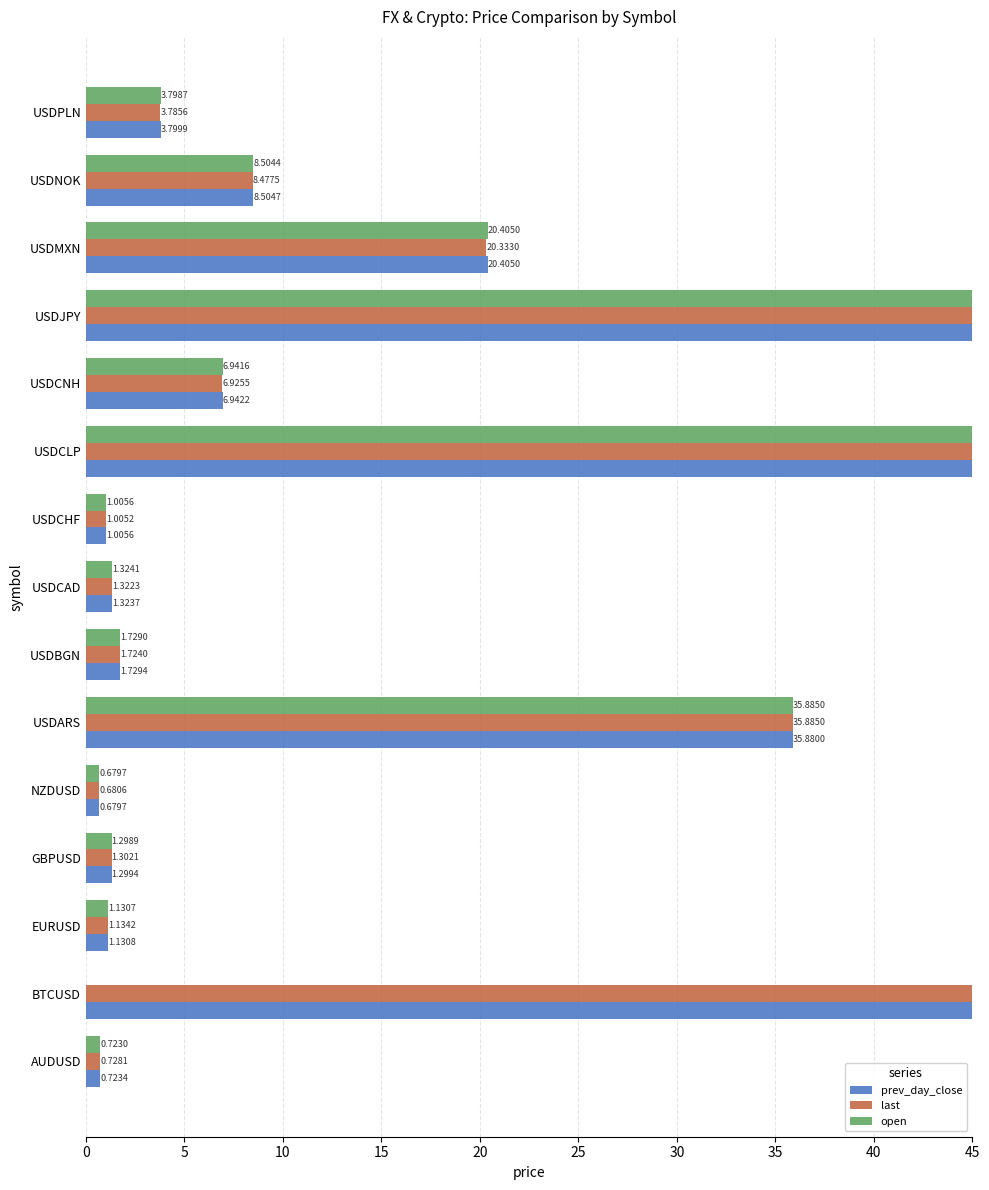

What is the difference between the maximum and second lowest values in the prev_day_close series?

5595.6